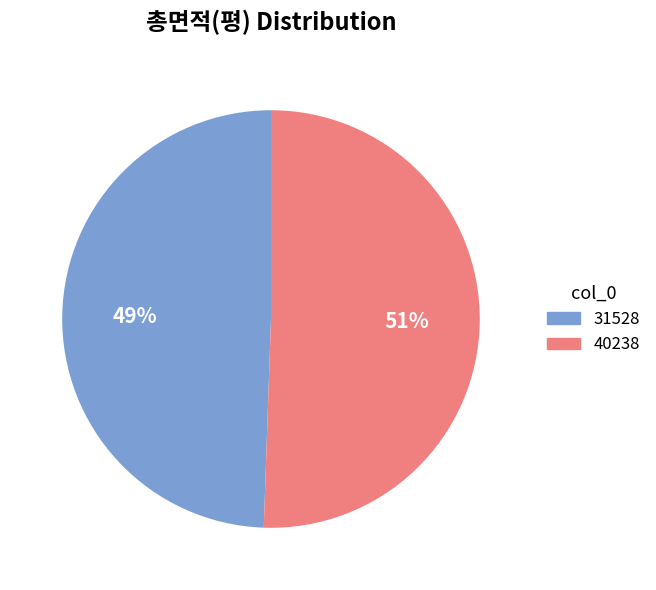

Does 31528 represent more than half of the total?

No